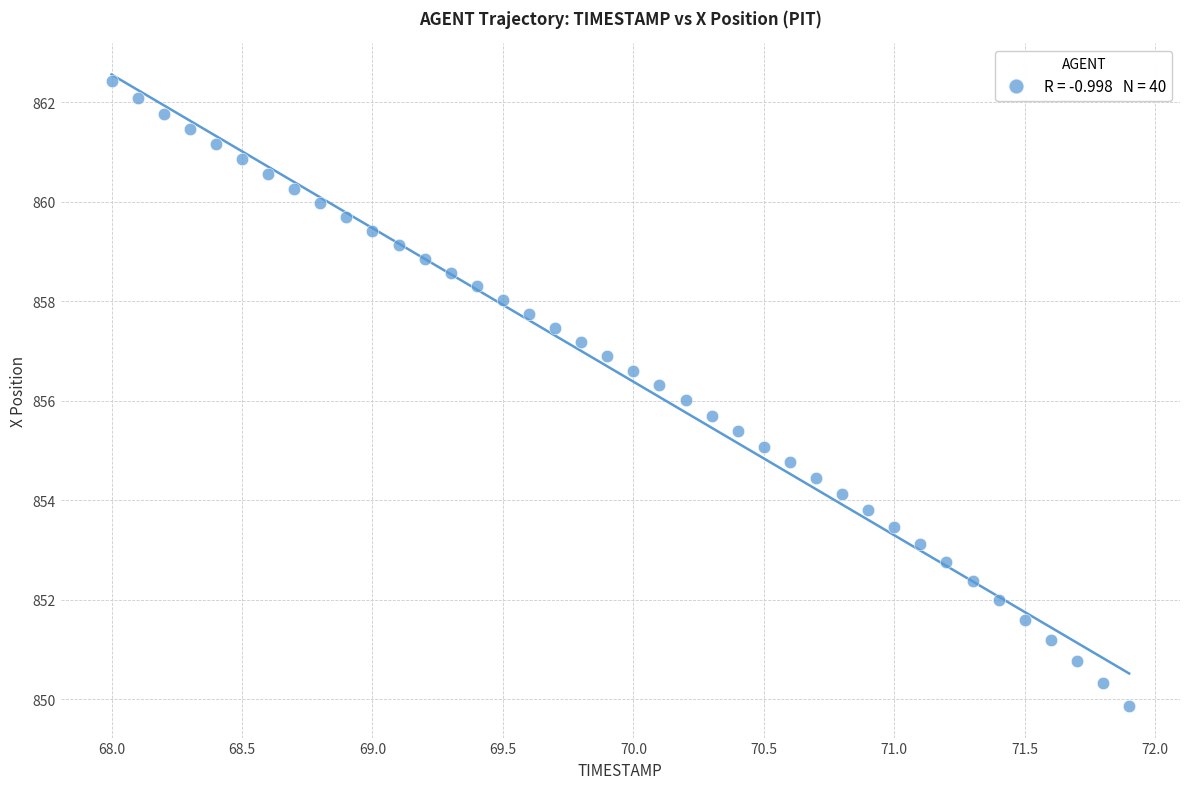

What is the range of Y values (max minus min)?

12.5